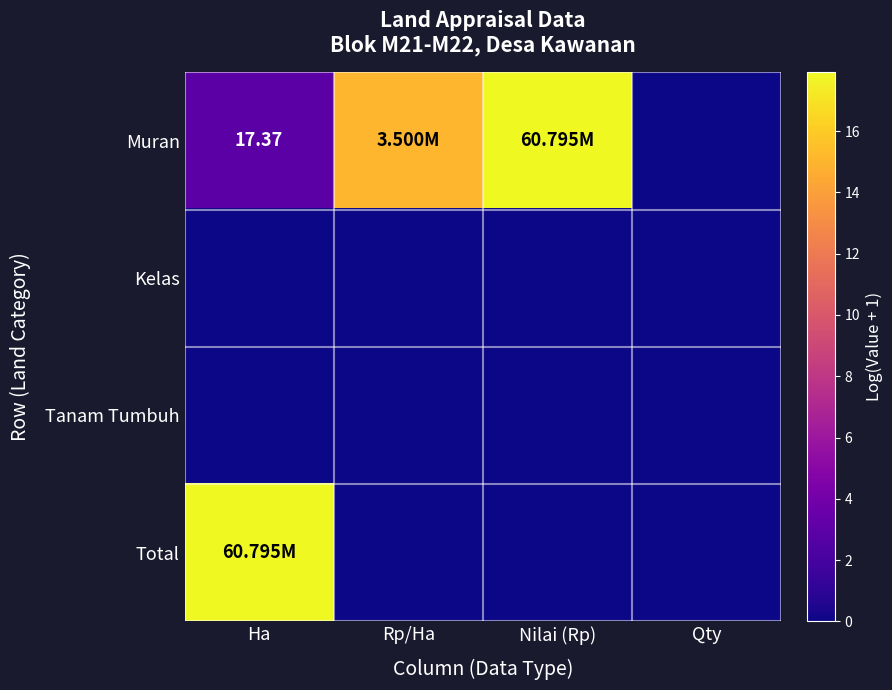

What is the difference between the maximum and minimum values in the Muran series?

17.9